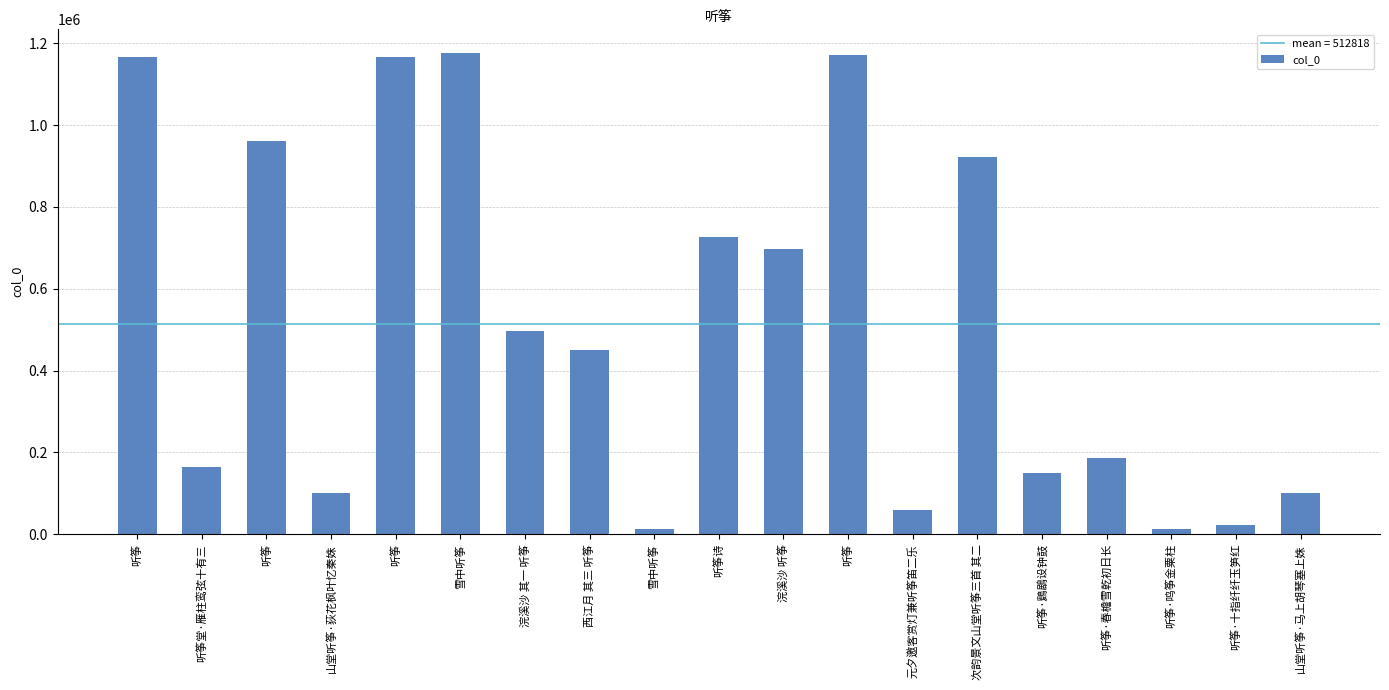

Which label corresponds to the smallest value in the chart?

听筝·鸣筝金粟柱